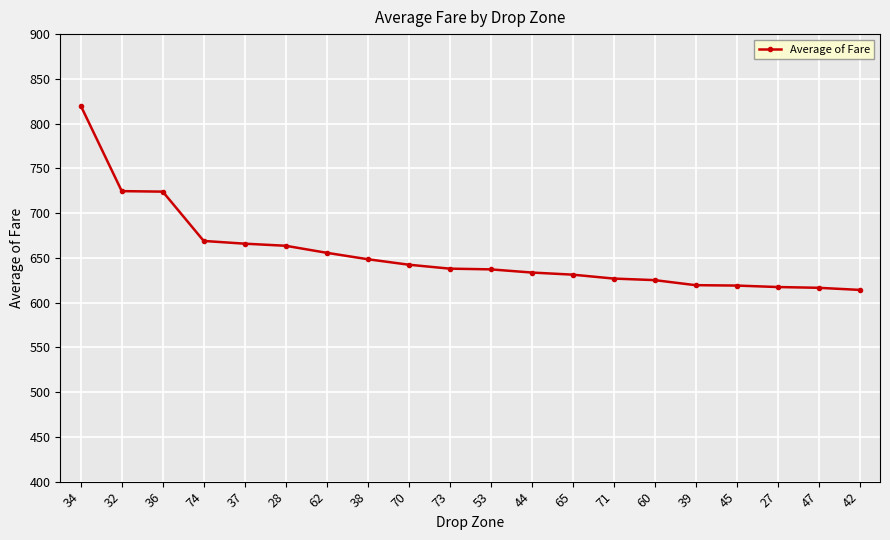

Which category has the highest value across all series?

34